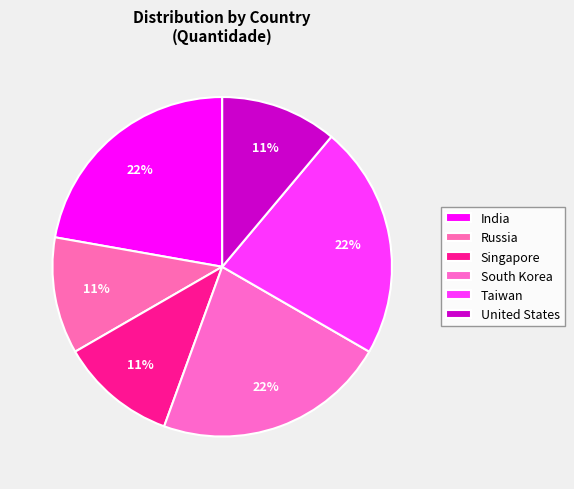

What is the largest slice in the pie chart?

India